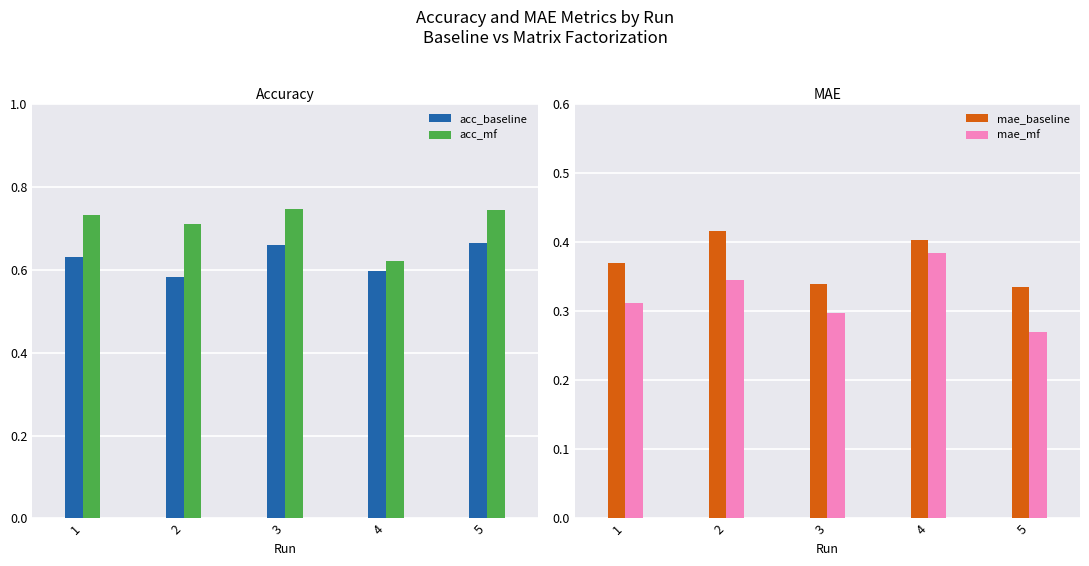

Which series has the largest range (max minus min)?

acc_mf